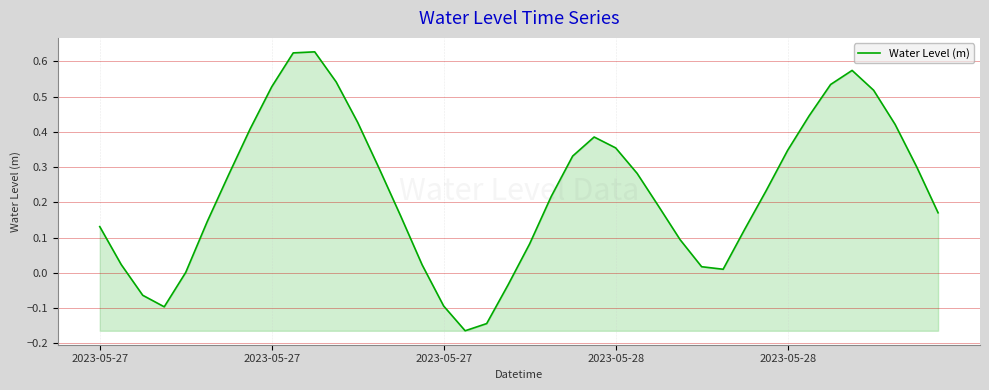

What is the greatest value displayed?

0.6